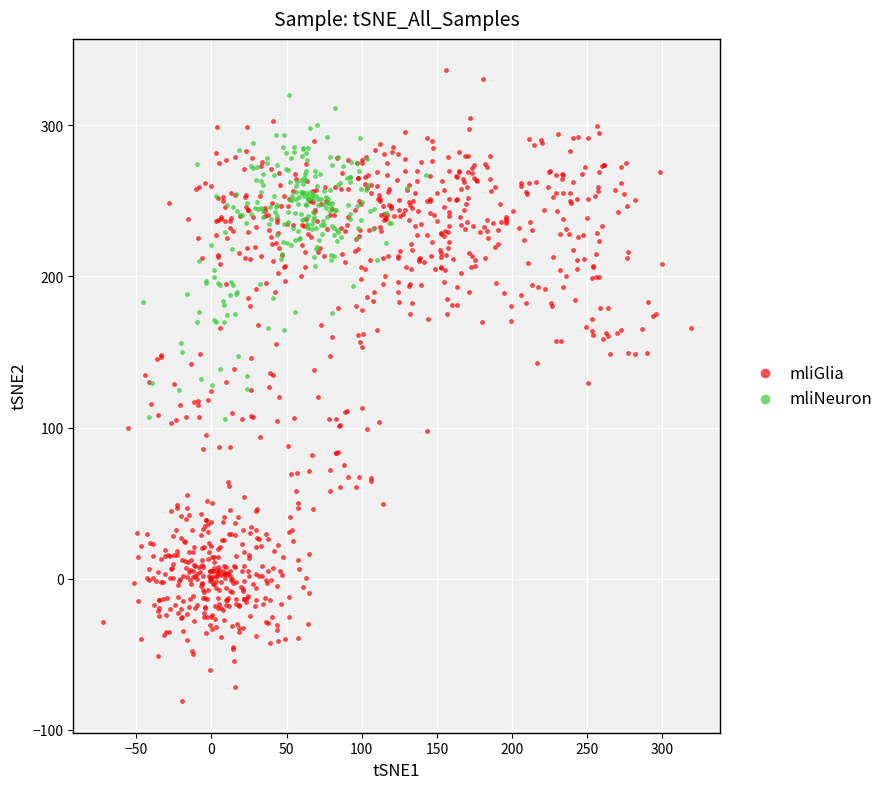

Which series contains the lowest Y value?

mliGlia